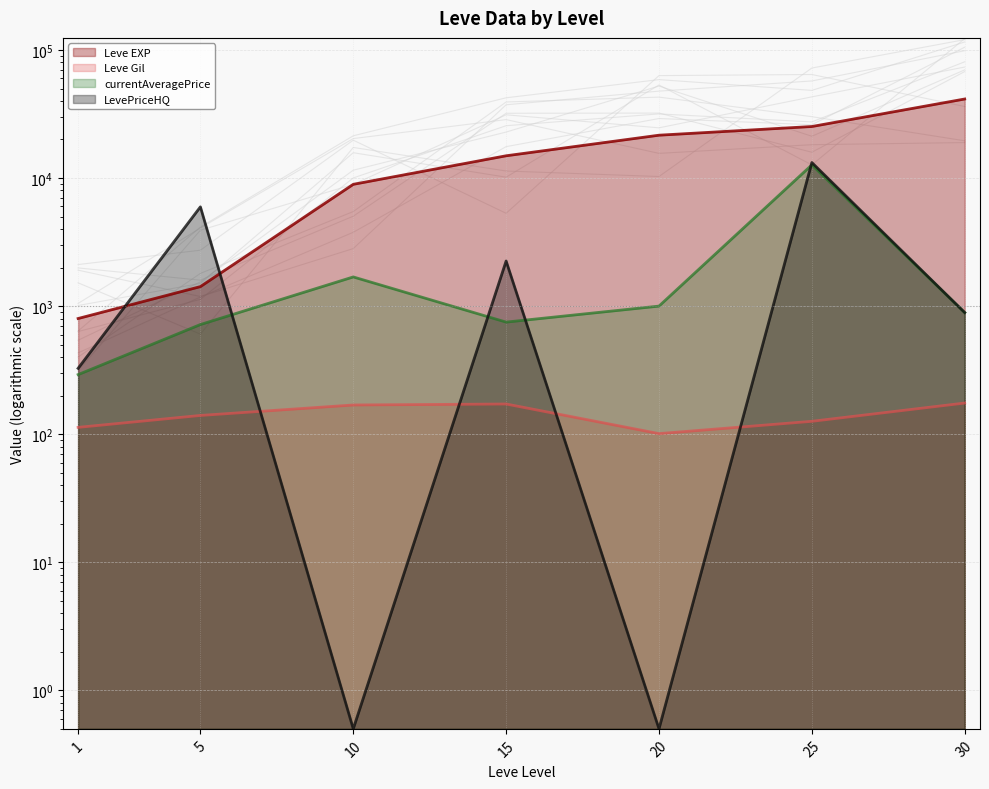

Read the Leve EXP value at 25.

25250.0